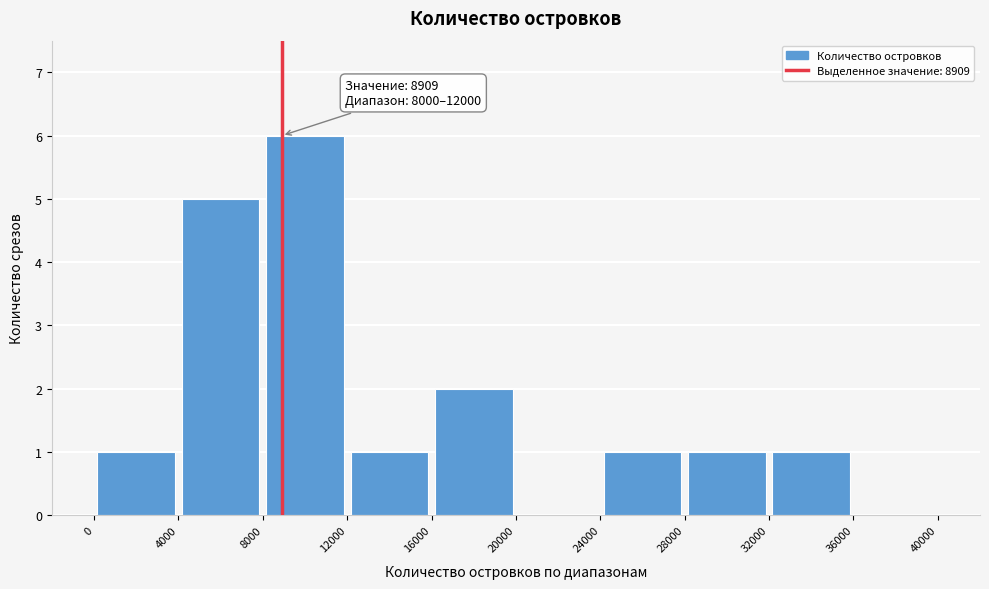

Over which range of the x-axis is the bar tallest?

8000 to 12000